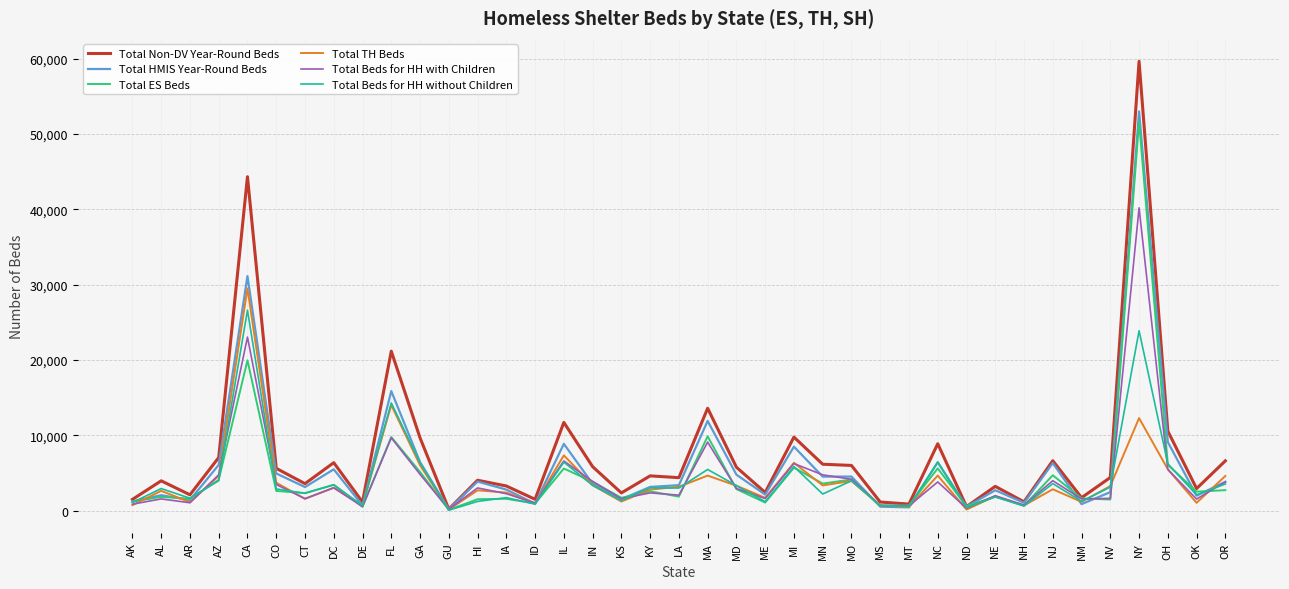

What are all the series names shown in the legend?

Total Non-DV Year-Round Beds, Total HMIS Year-Round Beds, Total ES Beds, Total TH Beds, Total Beds for HH with Children, Total Beds for HH without Children